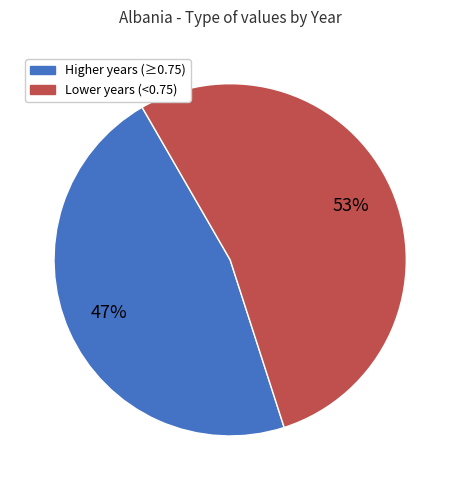

To the nearest percent, what is the average slice percentage?

50%